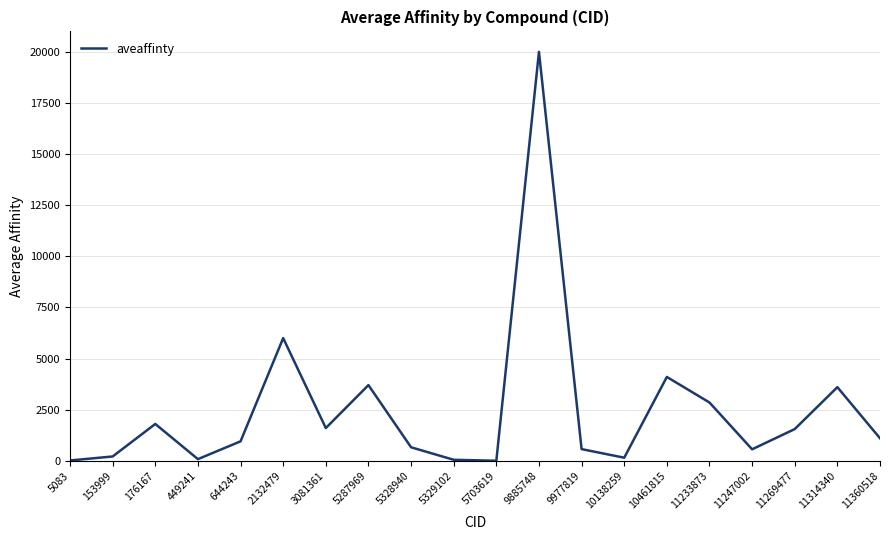

What is the average value?

2477.2